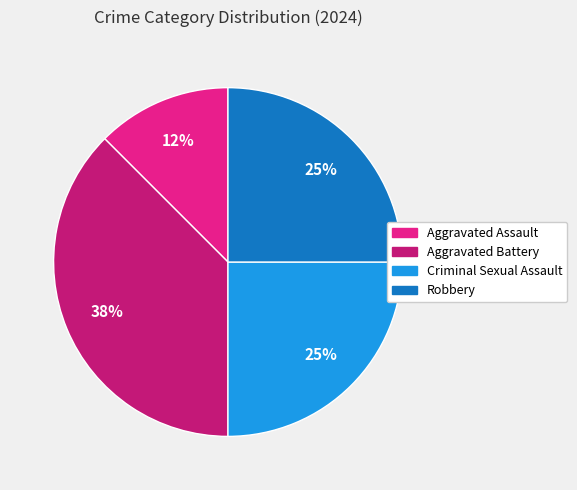

Which category has the smallest portion of the pie?

Aggravated Assault